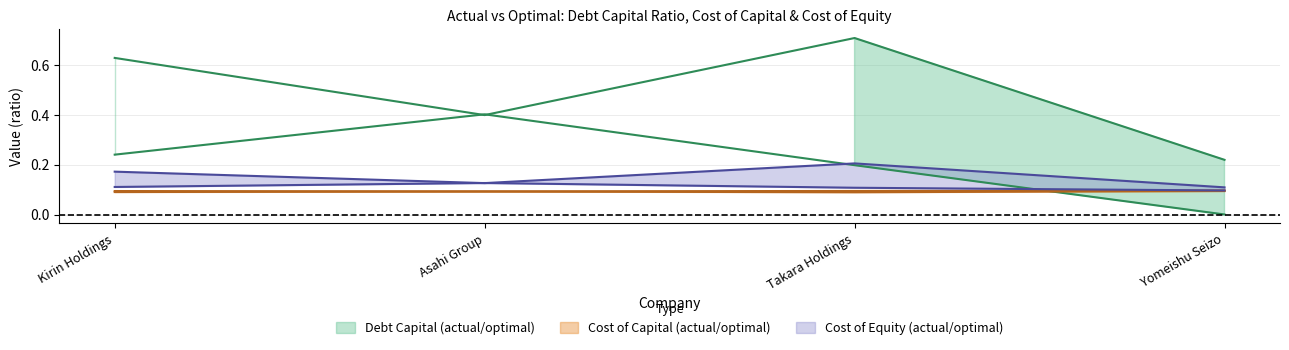

True or false: optimal_debt_capital and actual_cost_equity intersect in this chart.

False